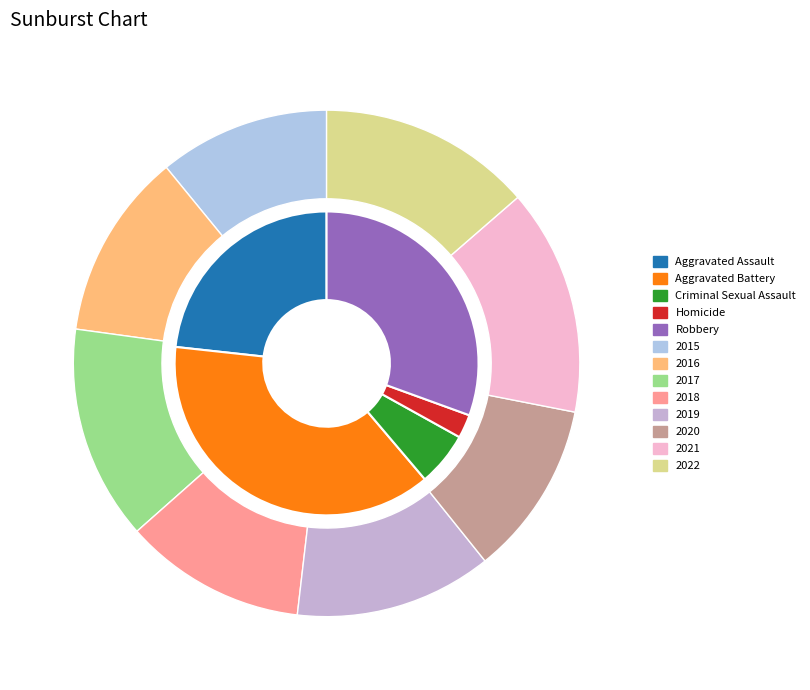

What is the spread (max minus min) of values at 3?

155